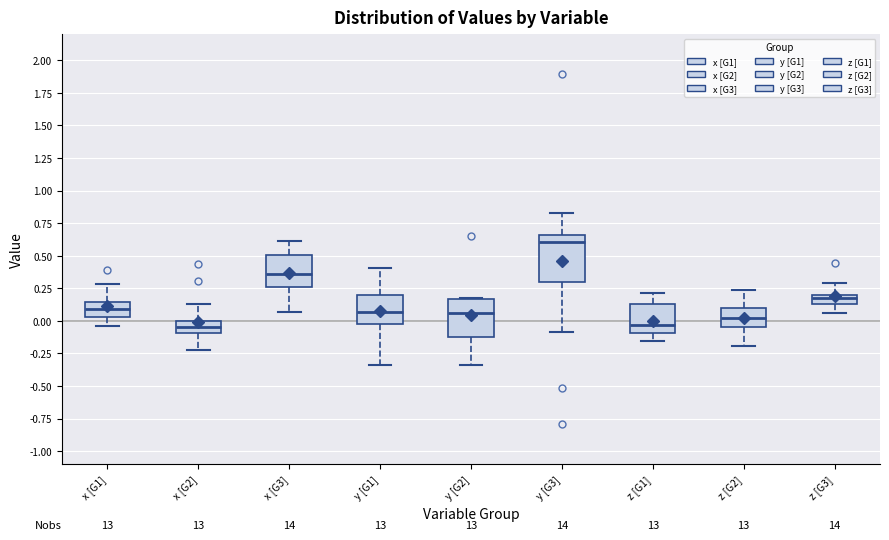

Comparing the boxes themselves (not the whiskers), which one is the tallest?

y [G3]